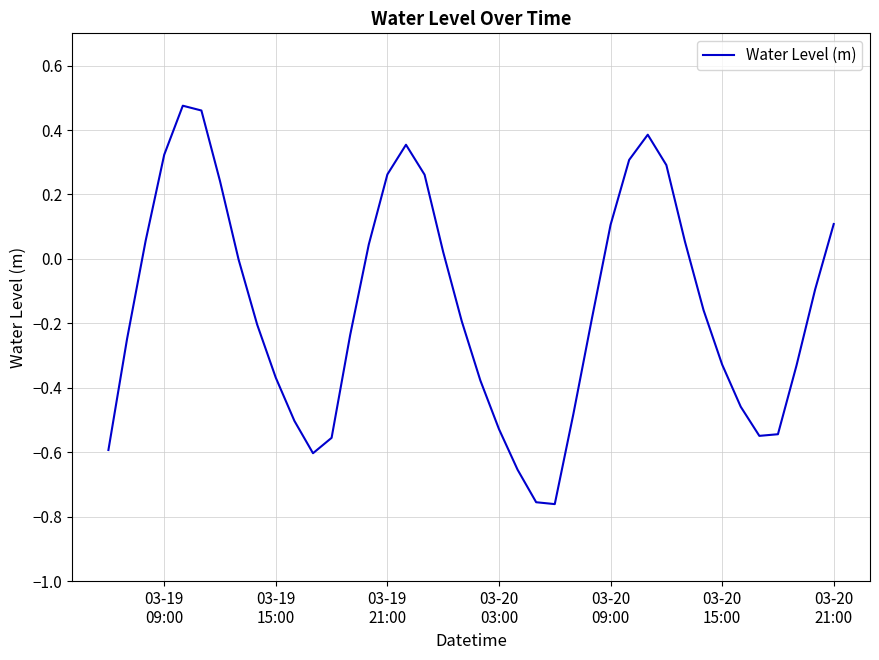

How many lines are shown in the chart?

1